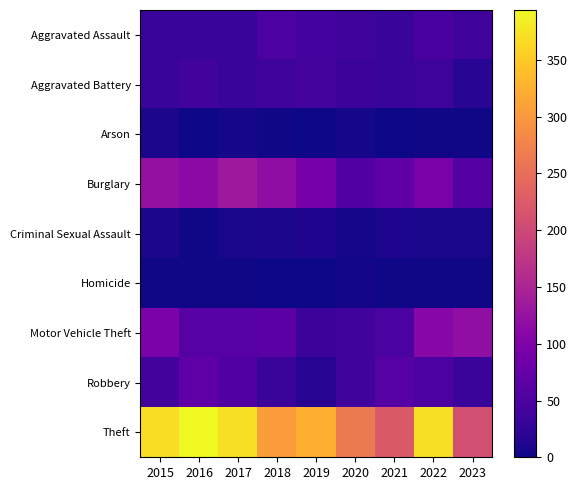

At 2016, list the series in order from smallest to largest.

Arson, Homicide, Criminal Sexual Assault, Aggravated Assault, Aggravated Battery, Motor Vehicle Theft, Robbery, Burglary, Theft